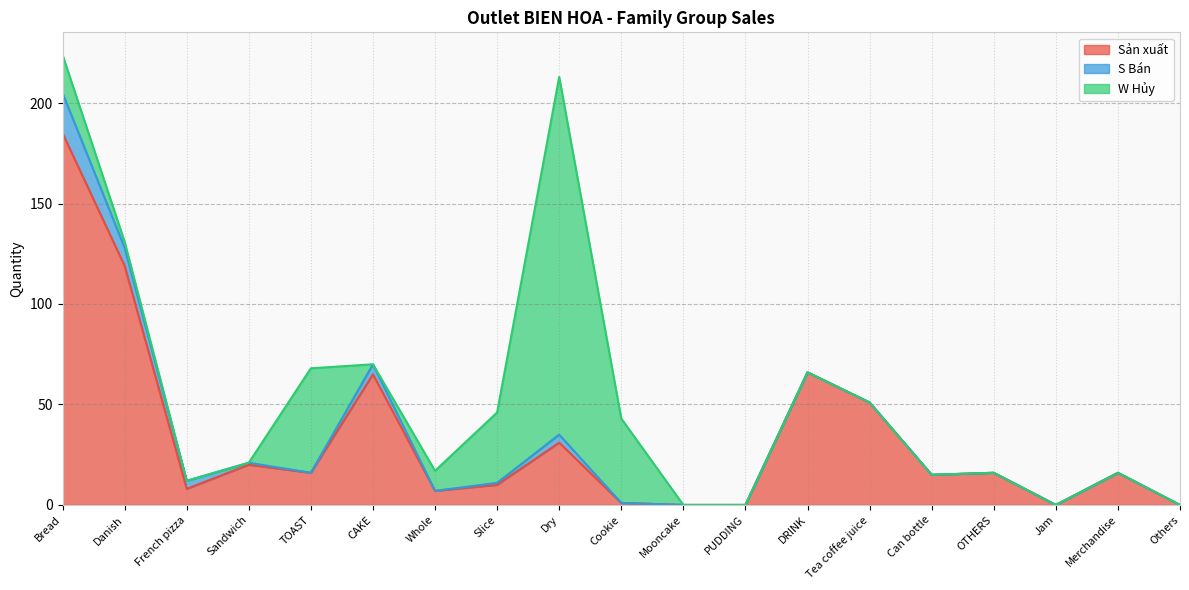

Reading right to left, list all the values displayed in this chart.

Sản xuất: 0	16	0	16	15	51	66	0	0	1	31	10	7	65	16	20	8	119	185
S Bán: 0	0	0	0	0	0	0	0	0	0	4	1	0	5	0	1	4	9	20
W Hủy: 0	0	0	0	0	0	0	0	0	42	178	35	10	0	52	0	0	3	19